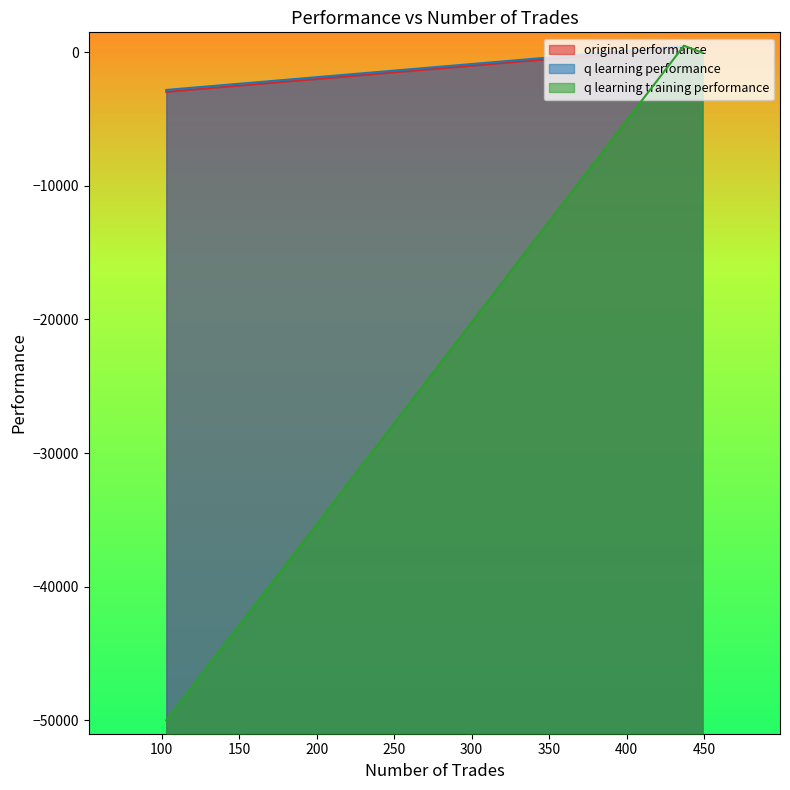

How many positive values does the q learning training performance series have?

1